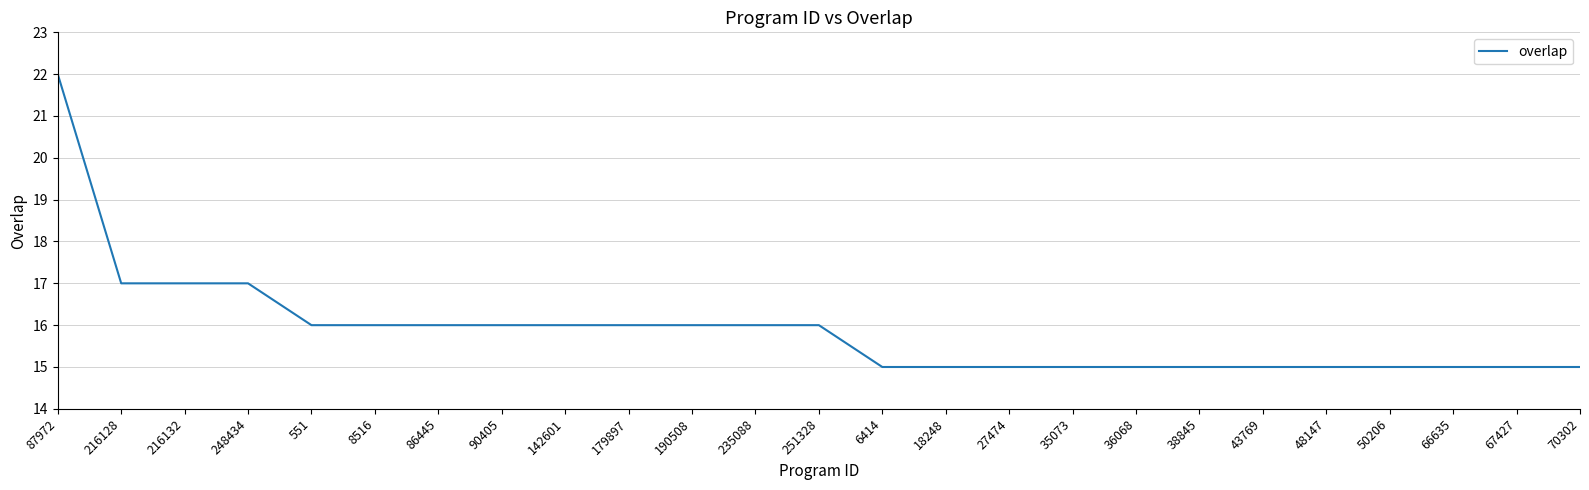

At which category does the chart reach its peak across all series?

87972